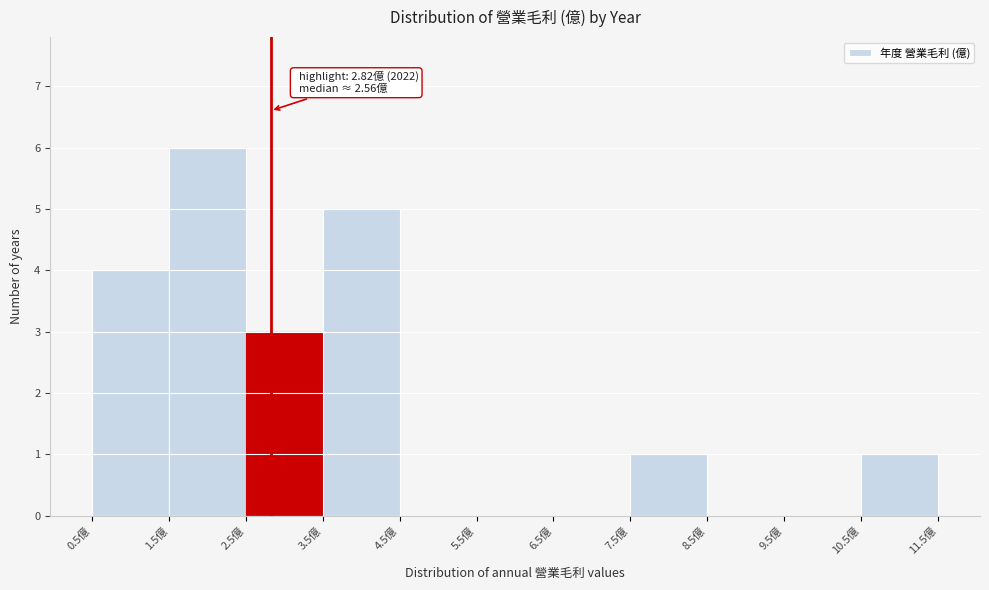

Over which range of the x-axis is the bar tallest?

1.5 to 2.5